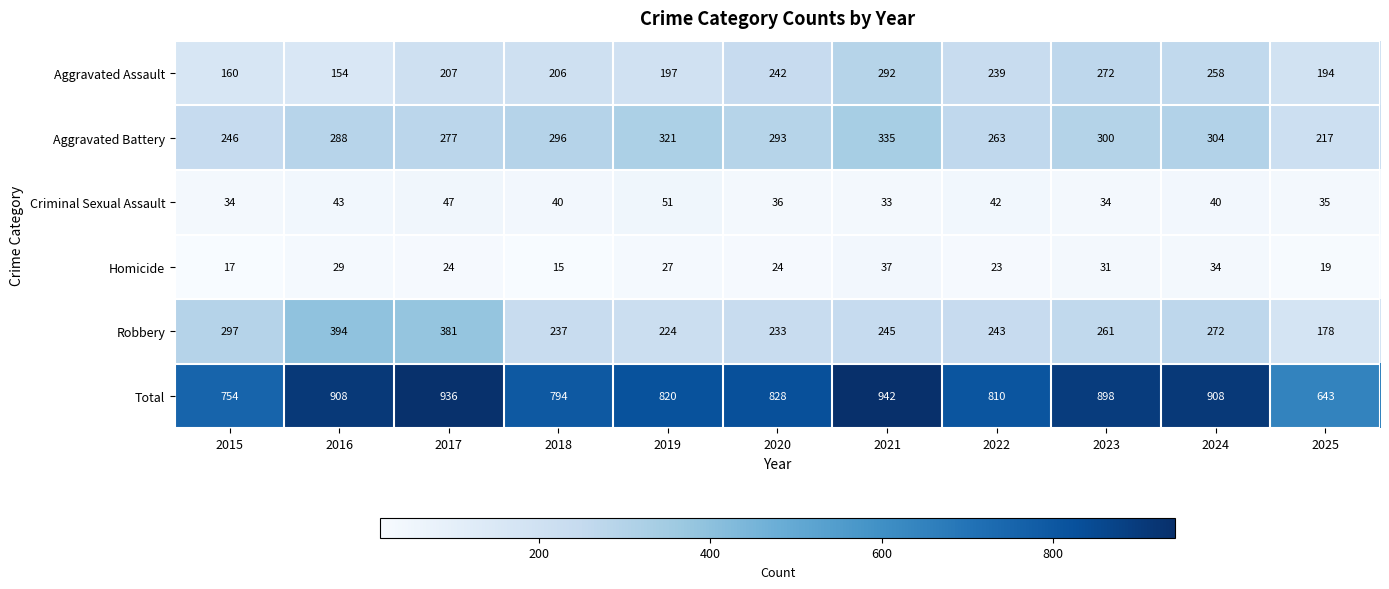

Rank the series at 2024 from lowest to highest value.

Homicide, Criminal Sexual Assault, Aggravated Assault, Robbery, Aggravated Battery, Total